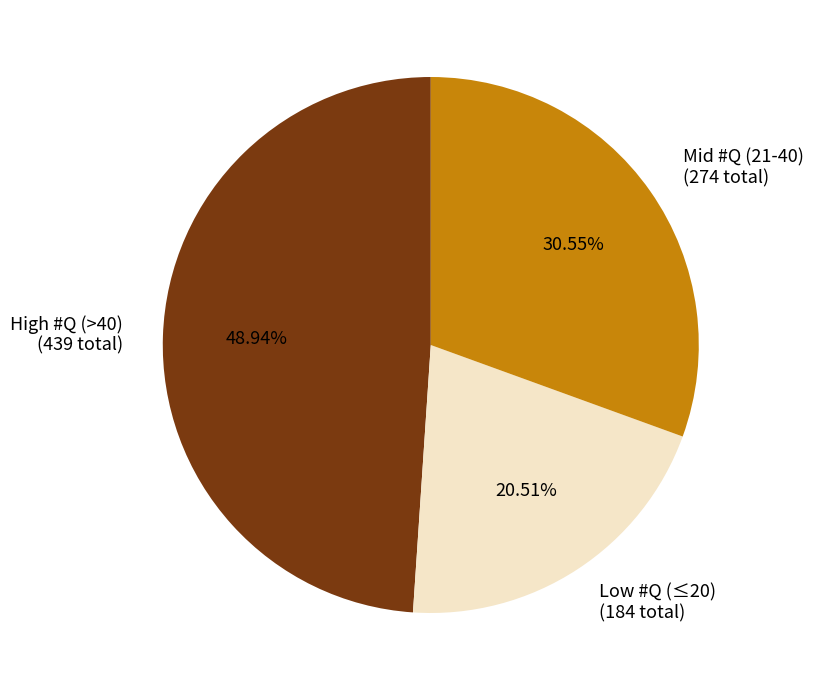

What is the smallest slice in the pie chart?

Low #Q (≤20) (184 total)